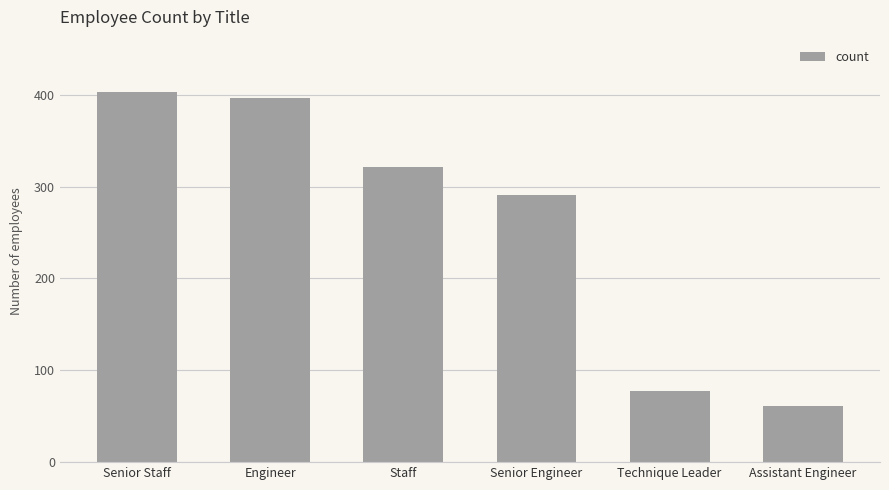

What is the change in value from Engineer to Staff?

-75